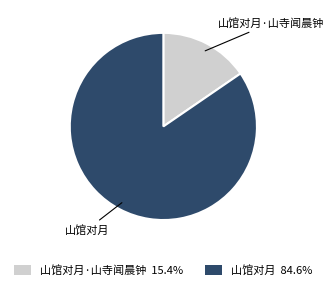

Is there any slice that represents more than half of the pie?

Yes